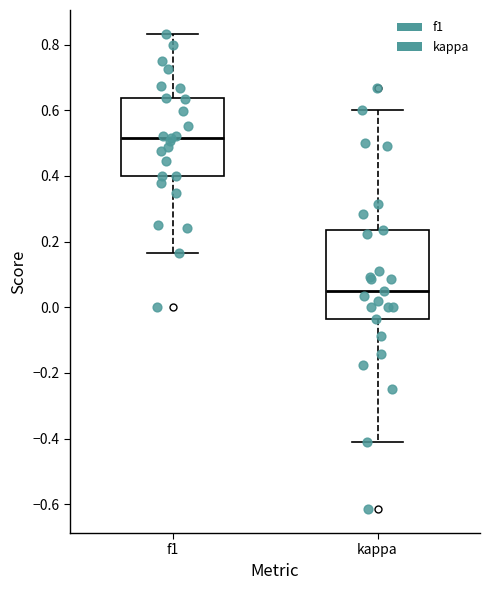

Reading left to right, transcribe this box plot: for each box, give where its median line is, the range the box spans, and where its two whiskers end, as read against the y-axis. The values are not printed on the chart, so give them approximately, as read against the axis.

f1: median 0.52, box 0.40 to 0.64, whiskers 0.16 to 0.84
kappa: median 0.04, box -0.04 to 0.24, whiskers -0.42 to 0.60